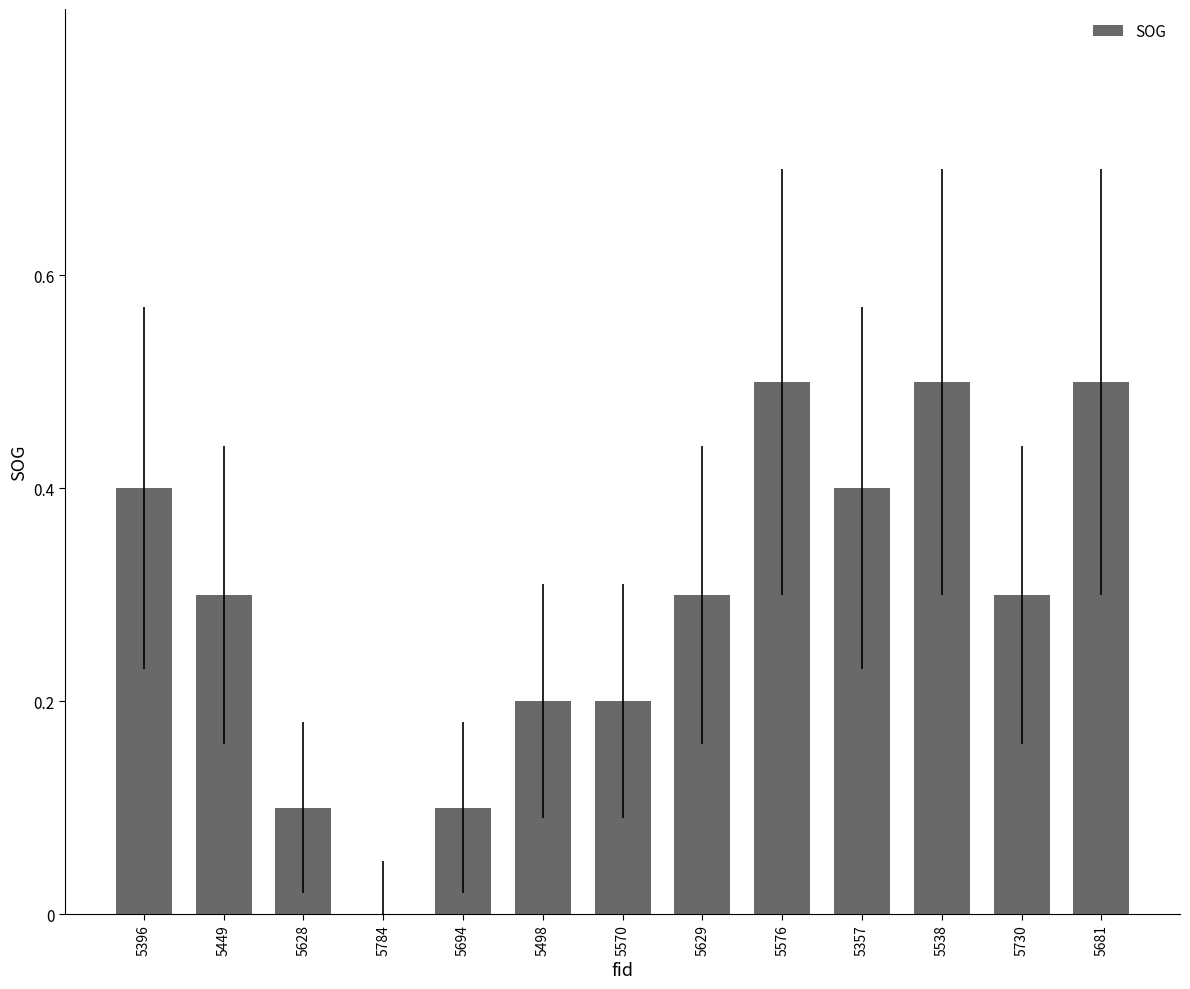

Between 5570 and 5576, which is larger?

5576